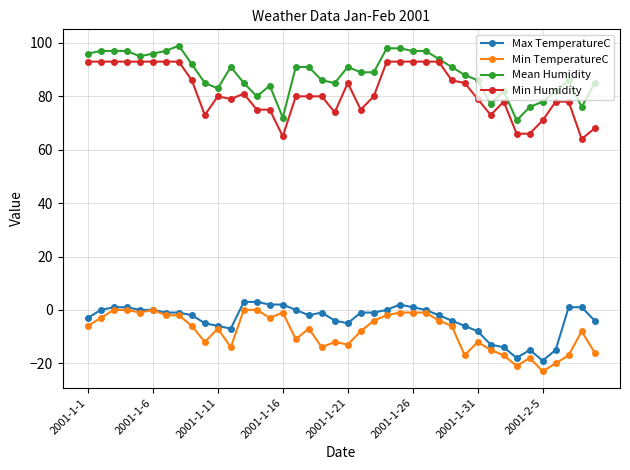

Which series has the largest total across all categories?

Mean Humidity